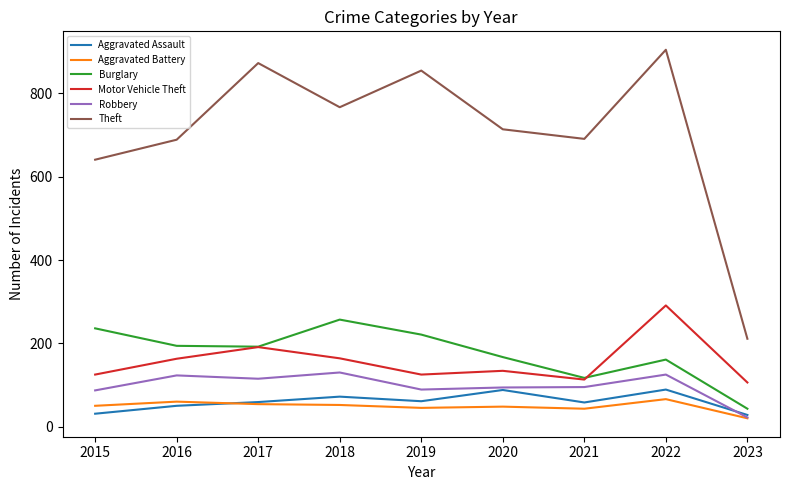

The value of Robbery at 2016 is 123. True or false?

True